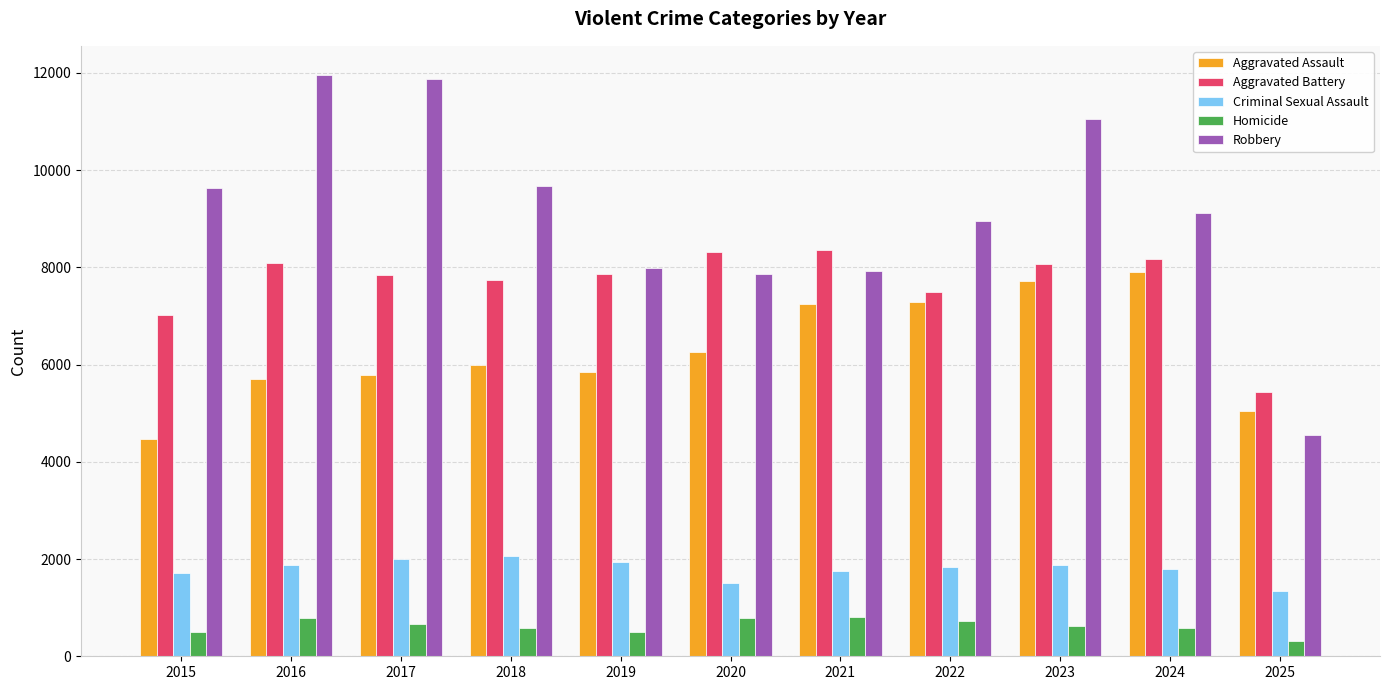

Is it true that Robbery equals 9115 at 2024?

True